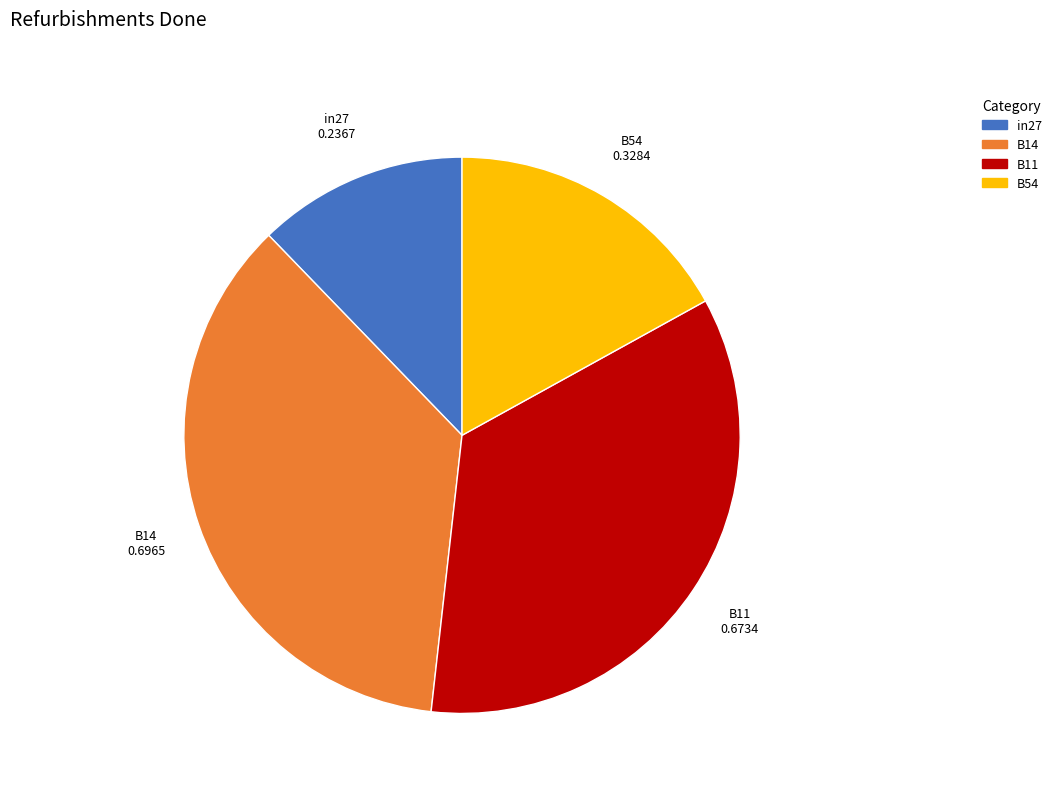

Does B11 represent more than half of the total?

No